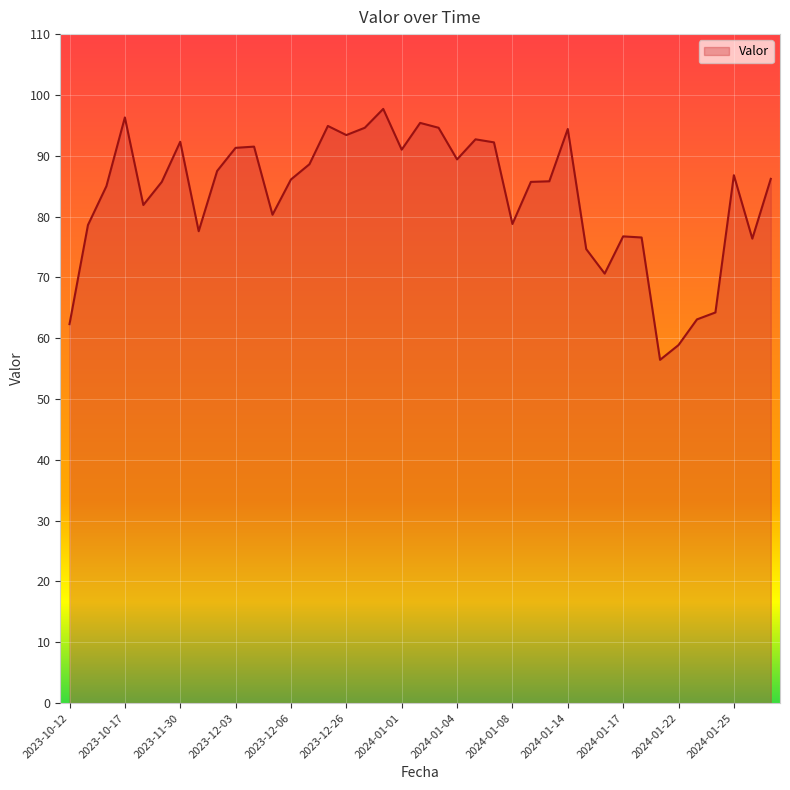

What is the difference between the maximum and minimum values?

41.3